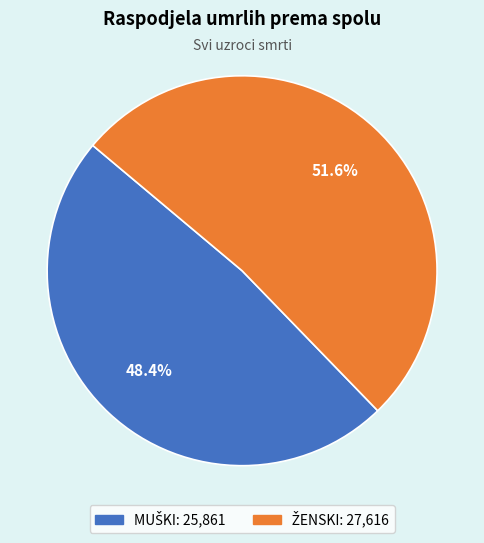

Is there any slice that represents more than half of the pie?

Yes